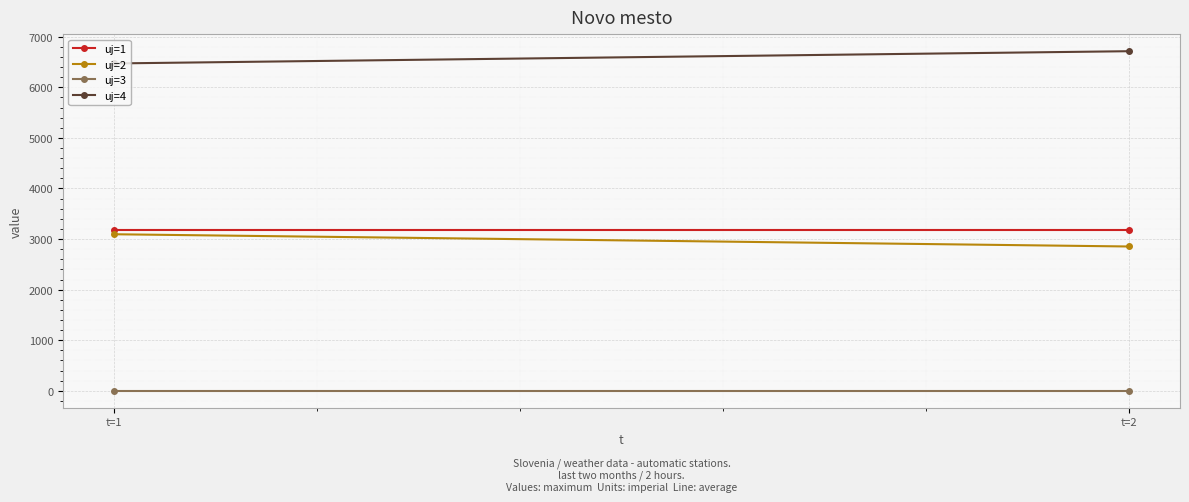

Reading left to right, list all the values displayed in this chart.

uj=1: t=1=3189.0	t=2=3189.0
uj=2: t=1=3095.3	t=2=2853.2
uj=3: t=1=0.0	t=2=0.0
uj=4: t=1=6471.6	t=2=6713.7